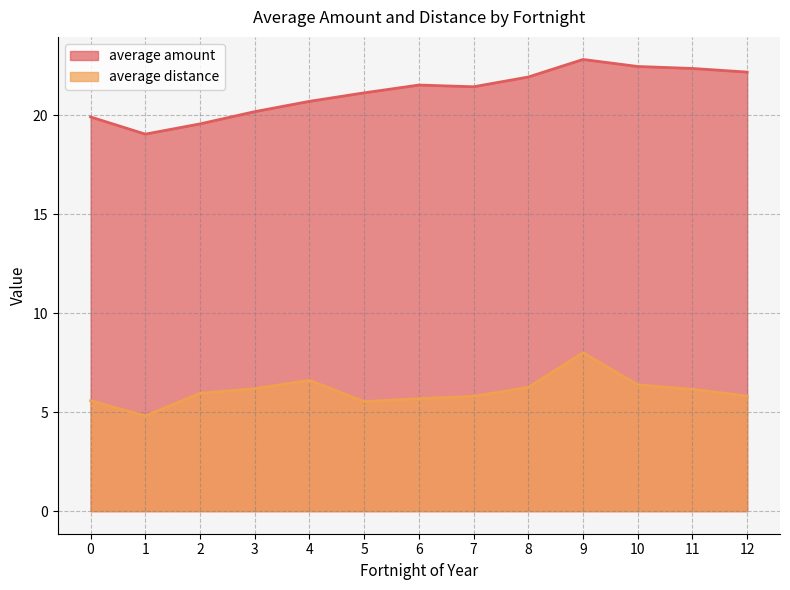

True or false: average distance and average amount intersect in this chart.

False